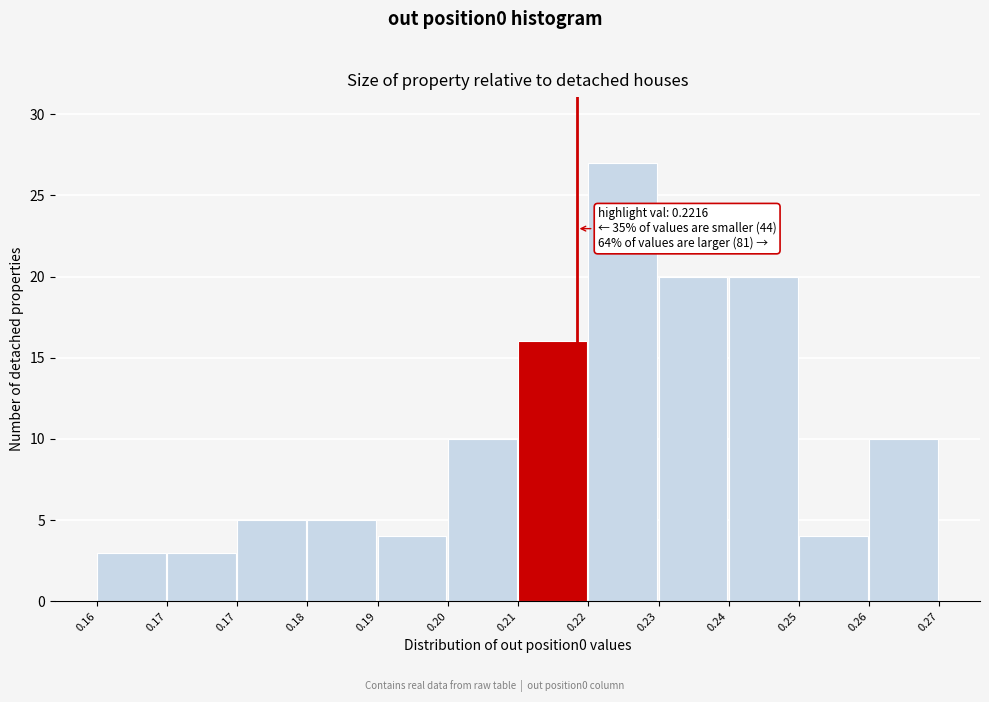

How many categories are shown in the chart?

12